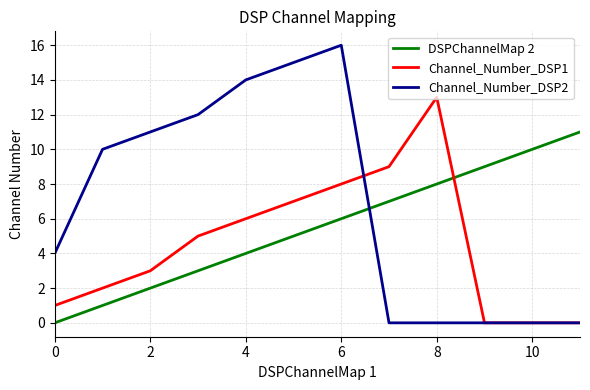

Which series has the largest total across all categories?

Channel_Number_DSP2